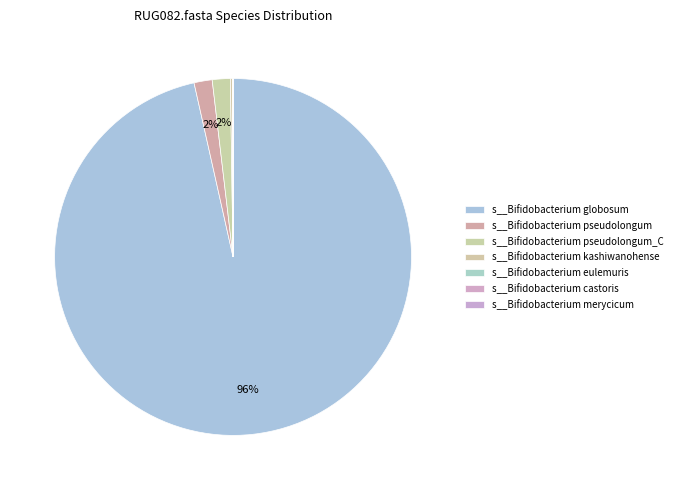

Is there any slice that represents more than half of the pie?

Yes